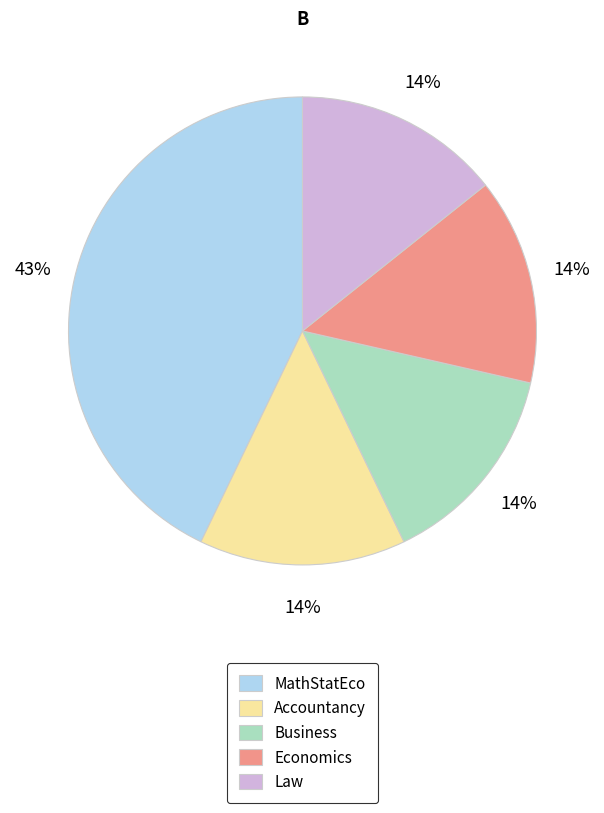

To the nearest percent, what is the average slice percentage?

20%